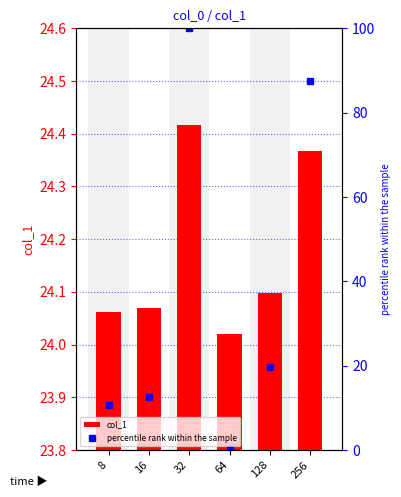

Is the value of percentile rank within the sample at 256 greater than the value of col_1 at 256?

Yes